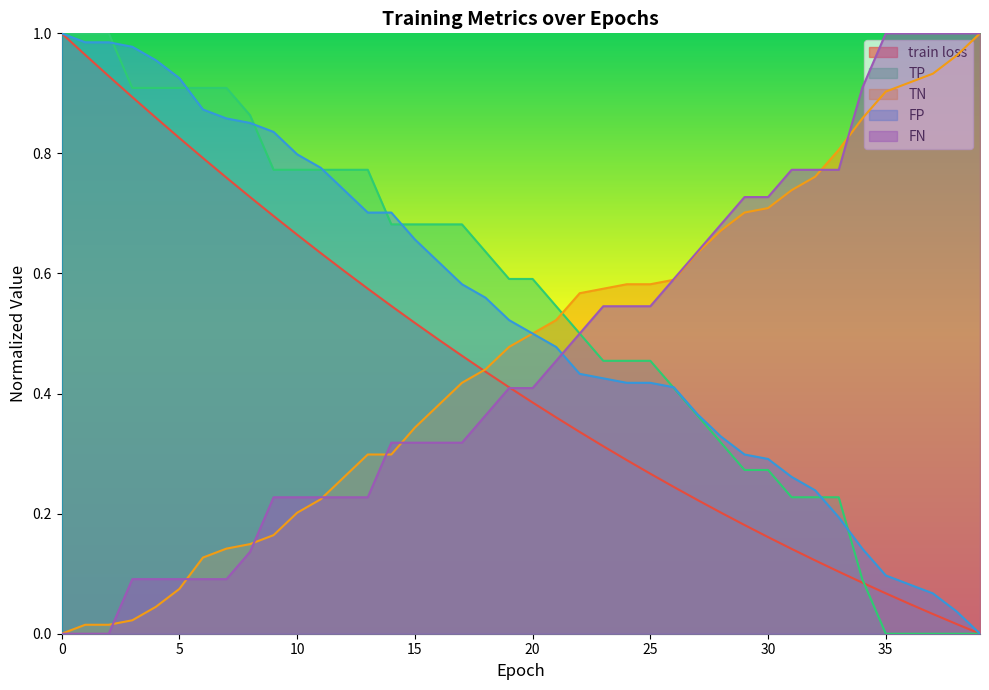

Reading left to right, what are all the values shown in this chart?

train loss: 1.0	1.0	0.9	0.9	0.9	0.8	0.8	0.8	0.7	0.7	0.7	0.6	0.6	0.6	0.5	0.5	0.5	0.5	0.4	0.4	0.4	0.4	0.3	0.3	0.3	0.3	0.2	0.2	0.2	0.2	0.2	0.1	0.1	0.1	0.1	0.1	0.0	0.0	0.0	0.0
TP: 1.0	1.0	1.0	0.9	0.9	0.9	0.9	0.9	0.9	0.8	0.8	0.8	0.8	0.8	0.7	0.7	0.7	0.7	0.6	0.6	0.6	0.5	0.5	0.5	0.5	0.5	0.4	0.4	0.3	0.3	0.3	0.2	0.2	0.2	0.1	0.0	0.0	0.0	0.0	0.0
TN: 0.0	0.0	0.0	0.0	0.0	0.1	0.1	0.1	0.1	0.2	0.2	0.2	0.3	0.3	0.3	0.3	0.4	0.4	0.4	0.5	0.5	0.5	0.6	0.6	0.6	0.6	0.6	0.6	0.7	0.7	0.7	0.7	0.8	0.8	0.9	0.9	0.9	0.9	1.0	1.0
FP: 1.0	1.0	1.0	1.0	1.0	0.9	0.9	0.9	0.9	0.8	0.8	0.8	0.7	0.7	0.7	0.7	0.6	0.6	0.6	0.5	0.5	0.5	0.4	0.4	0.4	0.4	0.4	0.4	0.3	0.3	0.3	0.3	0.2	0.2	0.1	0.1	0.1	0.1	0.0	0.0
FN: 0.0	0.0	0.0	0.1	0.1	0.1	0.1	0.1	0.1	0.2	0.2	0.2	0.2	0.2	0.3	0.3	0.3	0.3	0.4	0.4	0.4	0.5	0.5	0.5	0.5	0.5	0.6	0.6	0.7	0.7	0.7	0.8	0.8	0.8	0.9	1.0	1.0	1.0	1.0	1.0